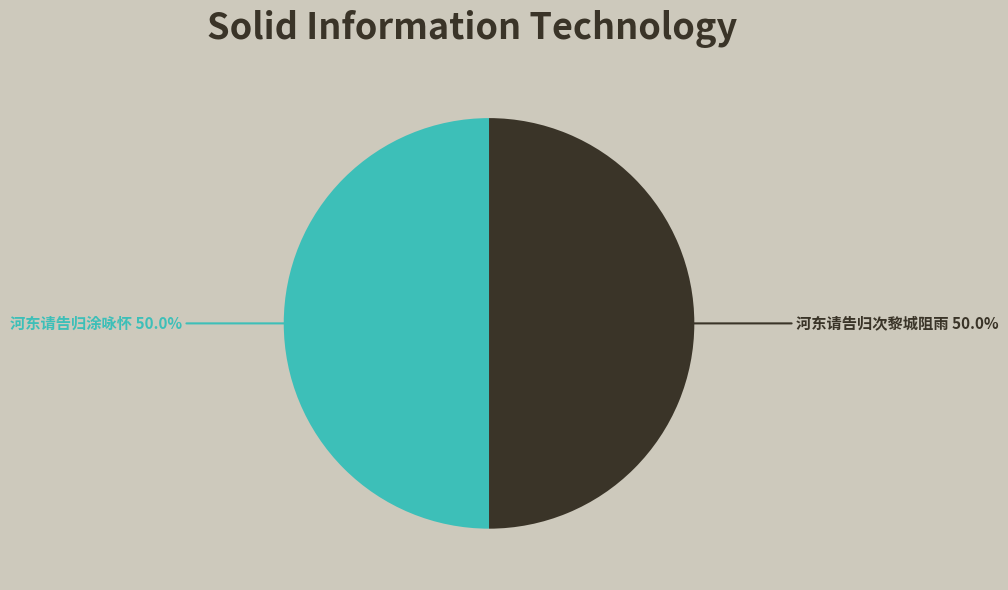

To the nearest percent, what percentage of the pie is 河东请告归涂咏怀?

50%